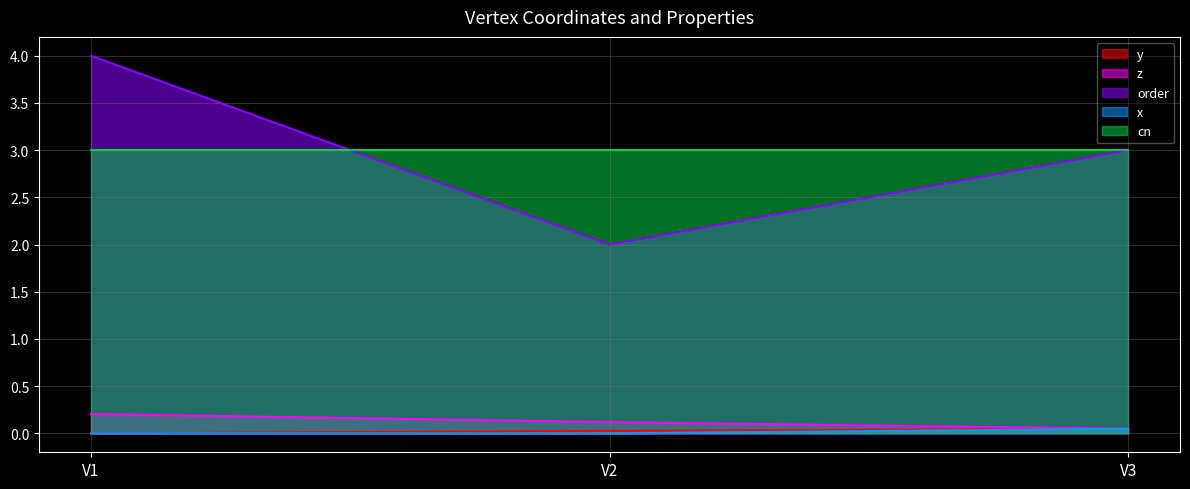

What is the difference between the highest and lowest values at V3?

3.0